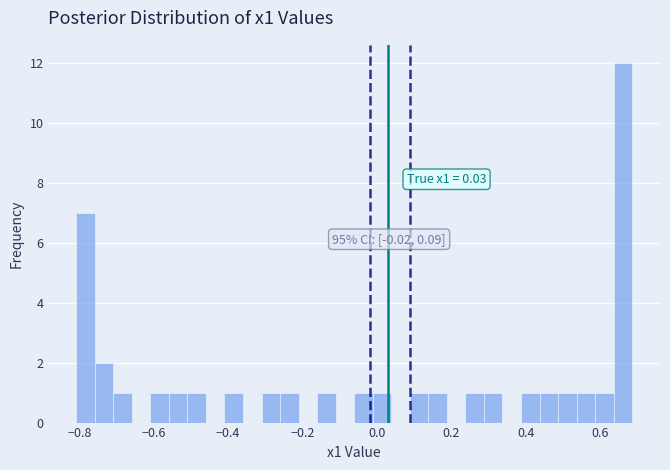

Around what value on the x-axis is the tallest bar? Give the approximate position of its centre, as read against the axis.

0.66